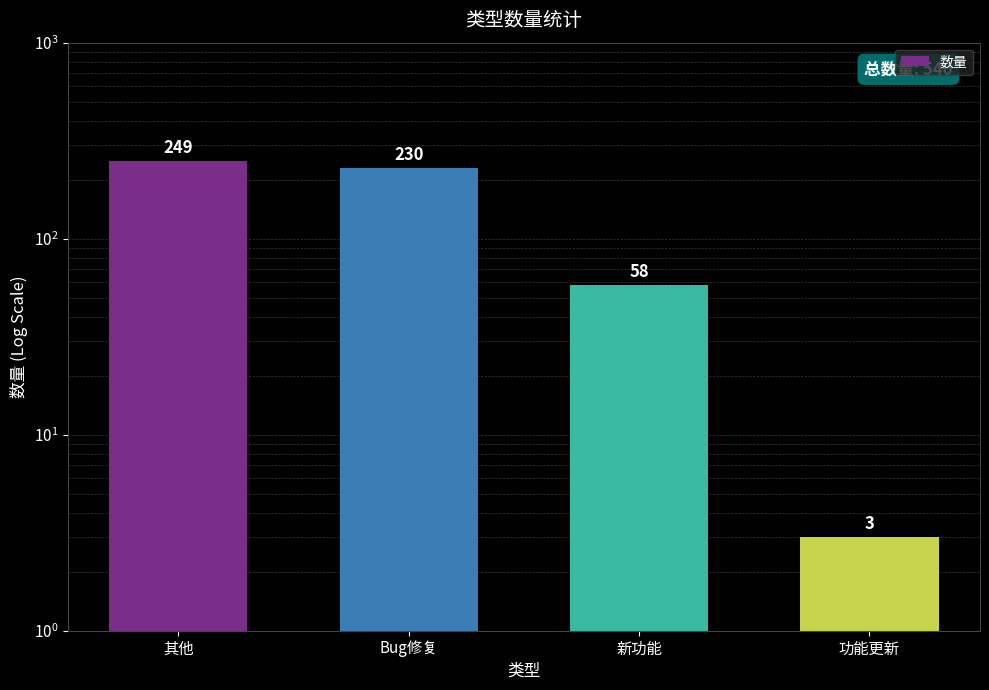

What is the change in value from 新功能 to 功能更新?

-55